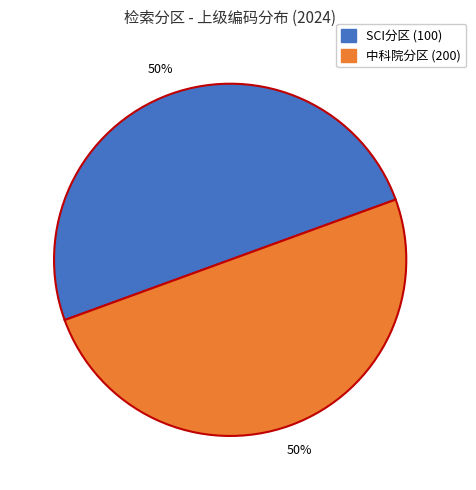

To the nearest percent, what is the average slice percentage?

50%